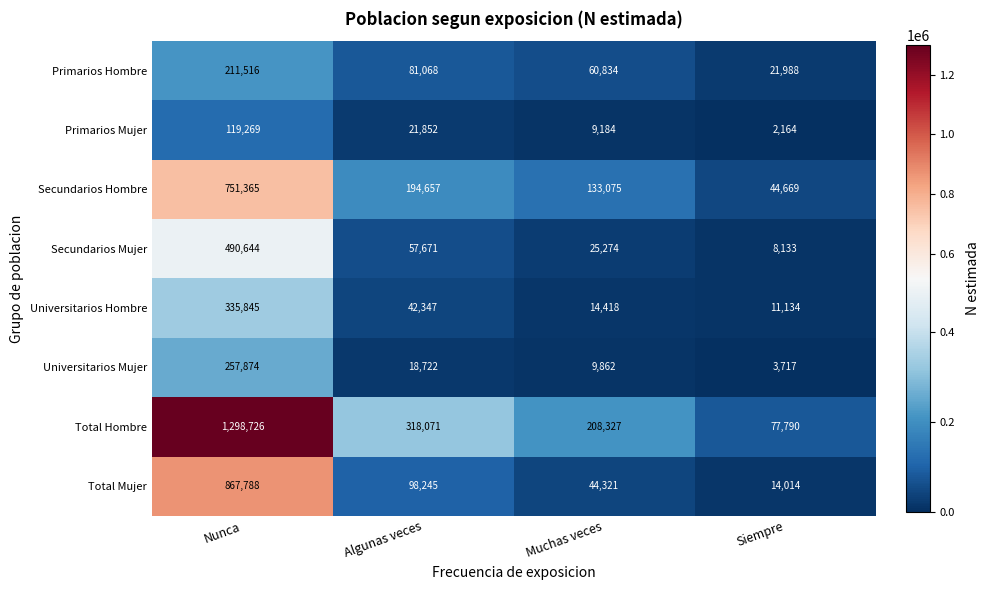

What is the difference between the second highest and minimum values in the Secundarios Mujer series?

49538